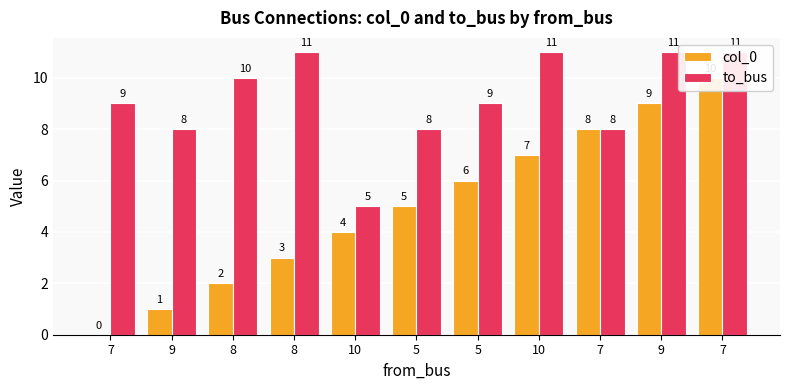

Which series has the largest total across all categories?

to_bus